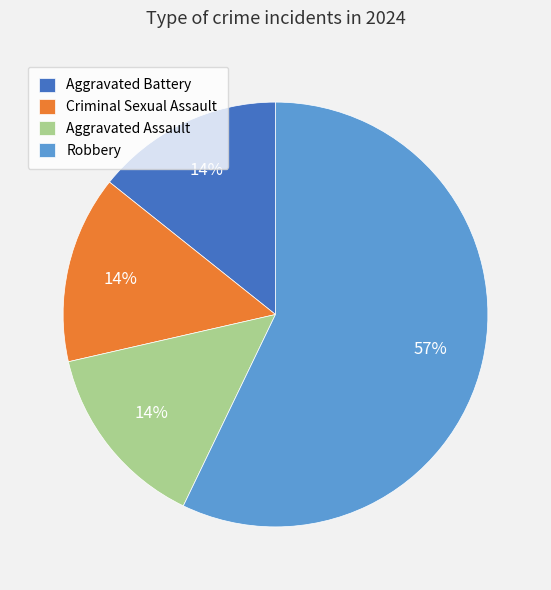

Which slice represents more than half of the pie?

Robbery